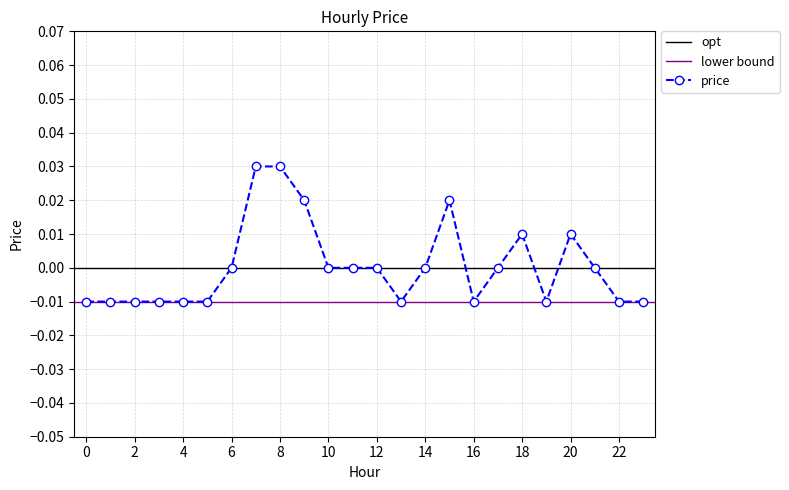

List the labels in order of value, largest first.

7, 8, 9, 15, 18, 20, 6, 10, 11, 12, 14, 17, 21, 0, 1, 2, 3, 4, 5, 13, 16, 19, 22, 23